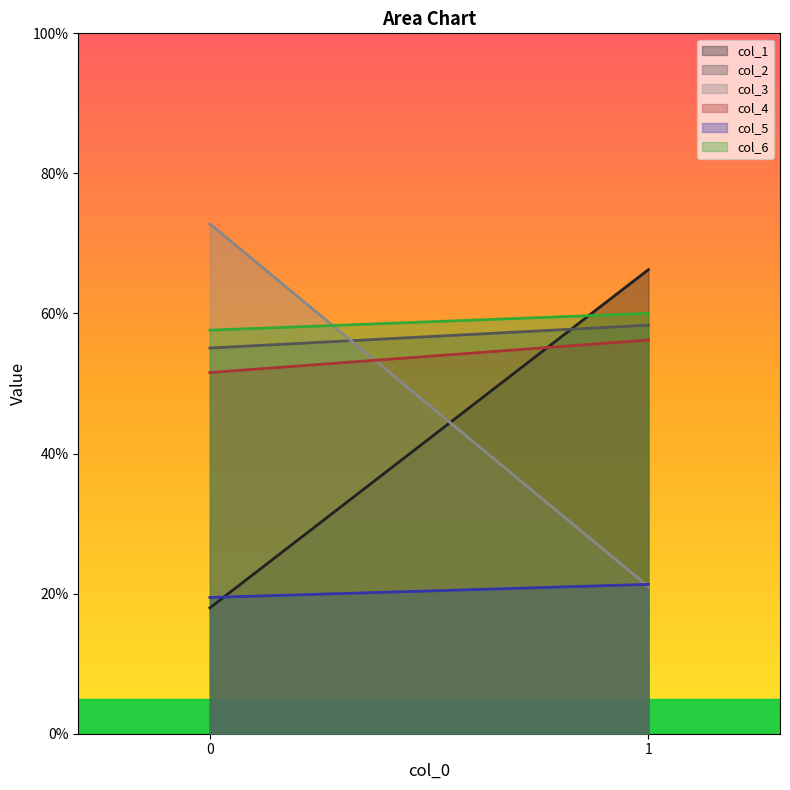

The col_2 series shows 79.3 at 1. True or false?

False